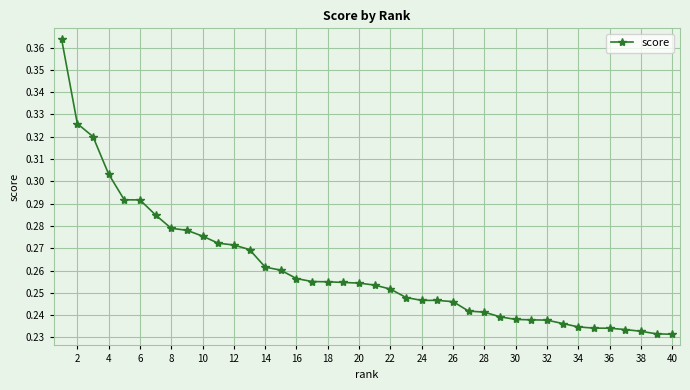

Does the chart have visible grid lines?

Yes